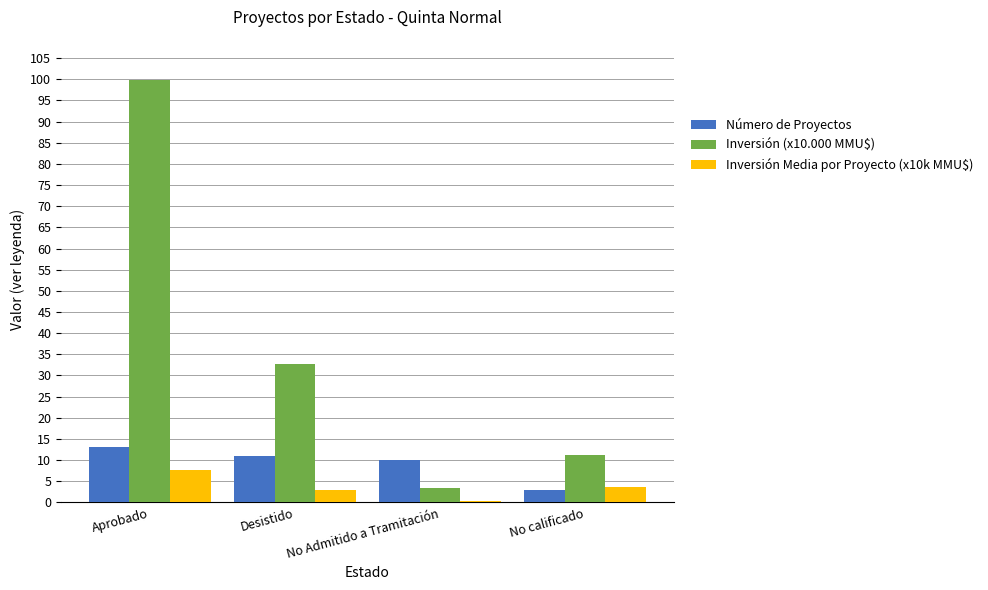

Reading left to right, extract all data points from this chart.

Número de Proyectos: 13.0	11.0	10.0	3.0
Inversión (x10.000 MMU$): 99.9	32.7	3.5	11.1
Inversión Media por Proyecto (x10k MMU$): 7.7	3.0	0.4	3.7